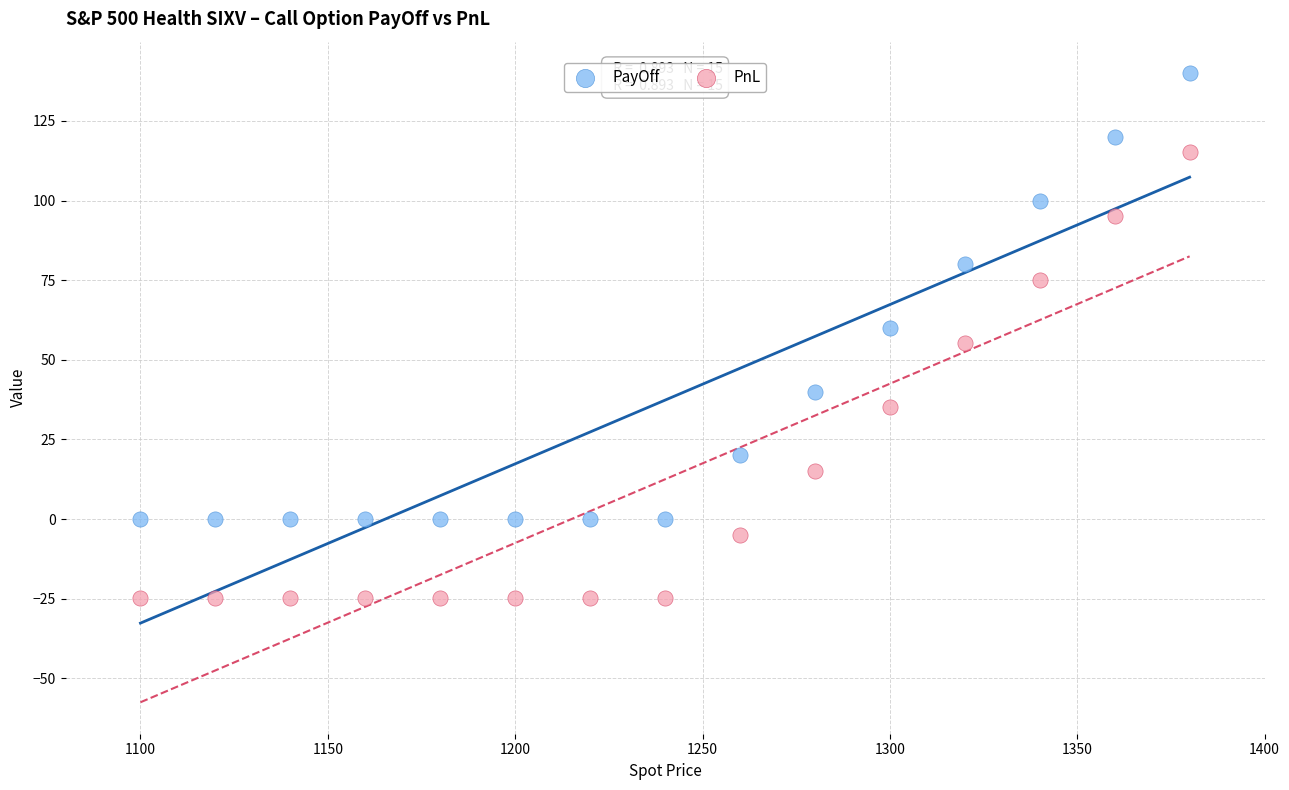

Which series contains the lowest Y value?

PnL